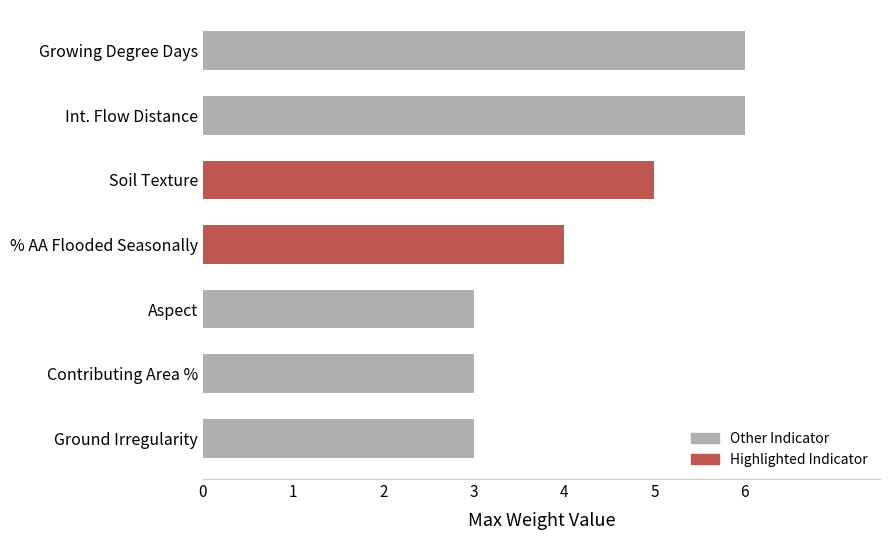

What is the difference between the maximum and minimum values?

3